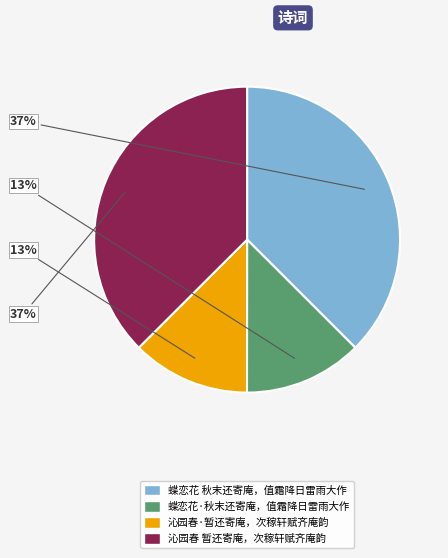

To the nearest percent, what portion does 蝶恋花 秋末还寄庵，值霜降日雷雨大作 represent?

37%